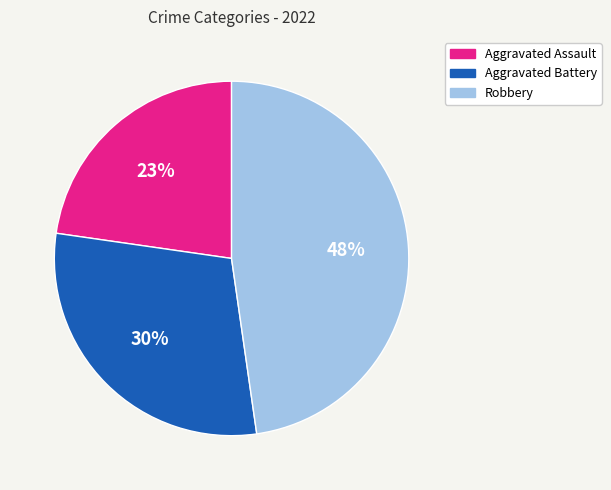

How many segments does this pie chart have?

3